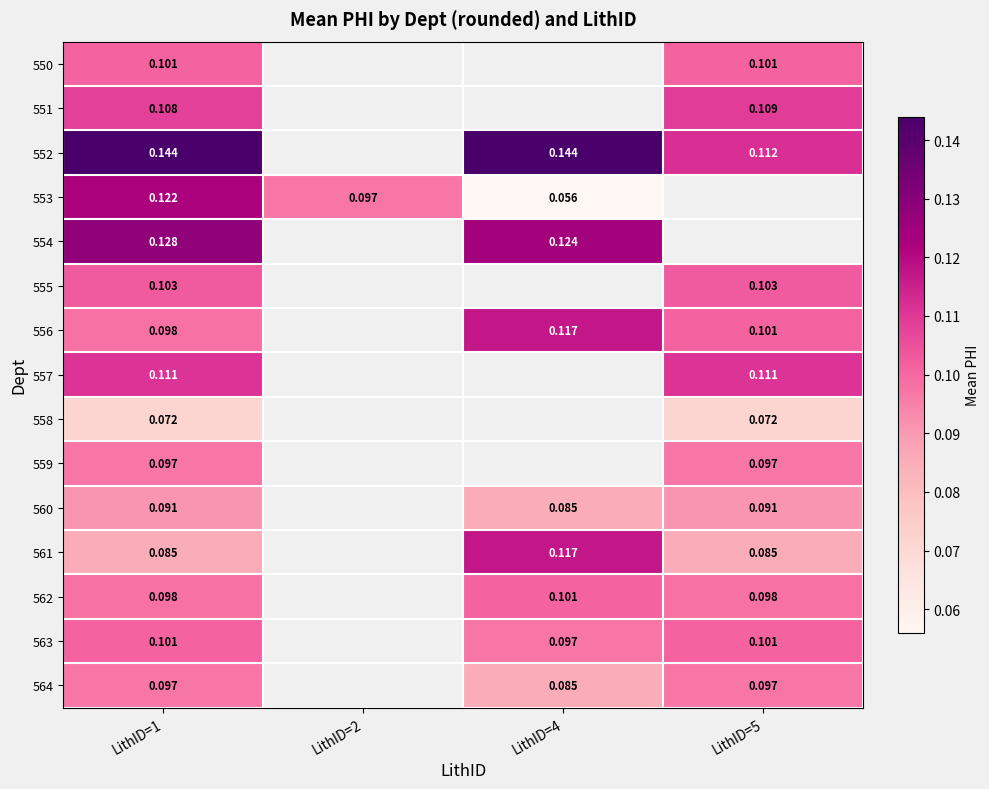

Which label corresponds to the smallest value in the chart?

LithID=4